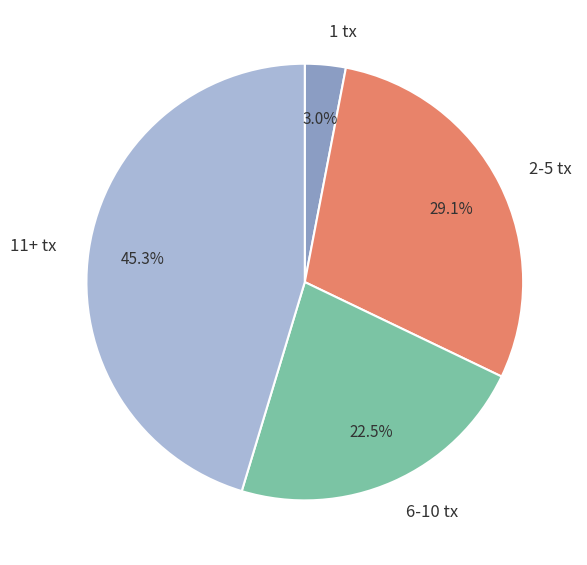

Approximately how many times larger is the value at 2-5 tx compared to 6-10 tx?

1.3